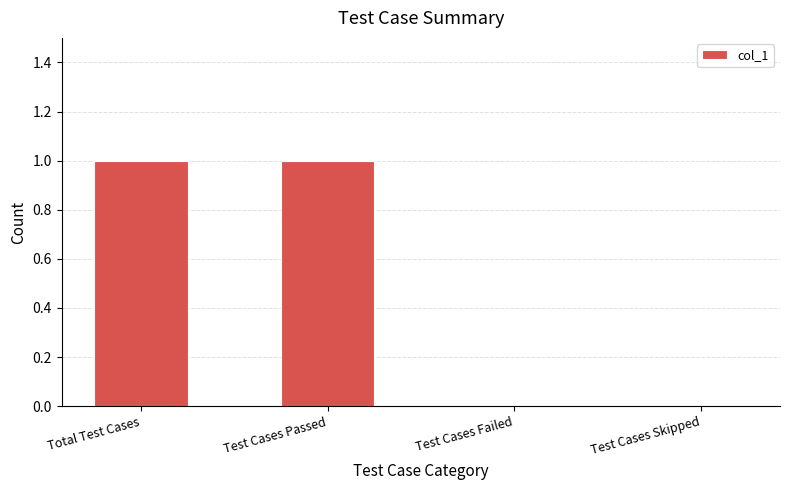

True or false: the data shows 1 at Test Cases Passed.

True